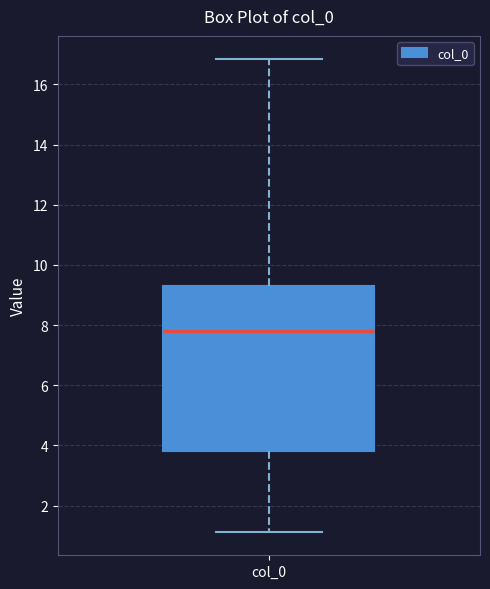

Transcribe this box plot: give where the median line is, the range the box spans, and where the two whiskers end, as read against the y-axis. The values are not printed on the chart, so give them approximately, as read against the axis.

median 7.8, box 3.8 to 9.2, whiskers 1.2 to 16.8